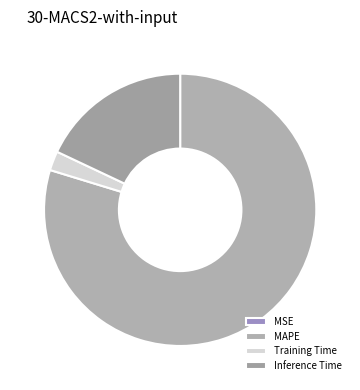

Does Training Time account for over 50% of the chart?

No